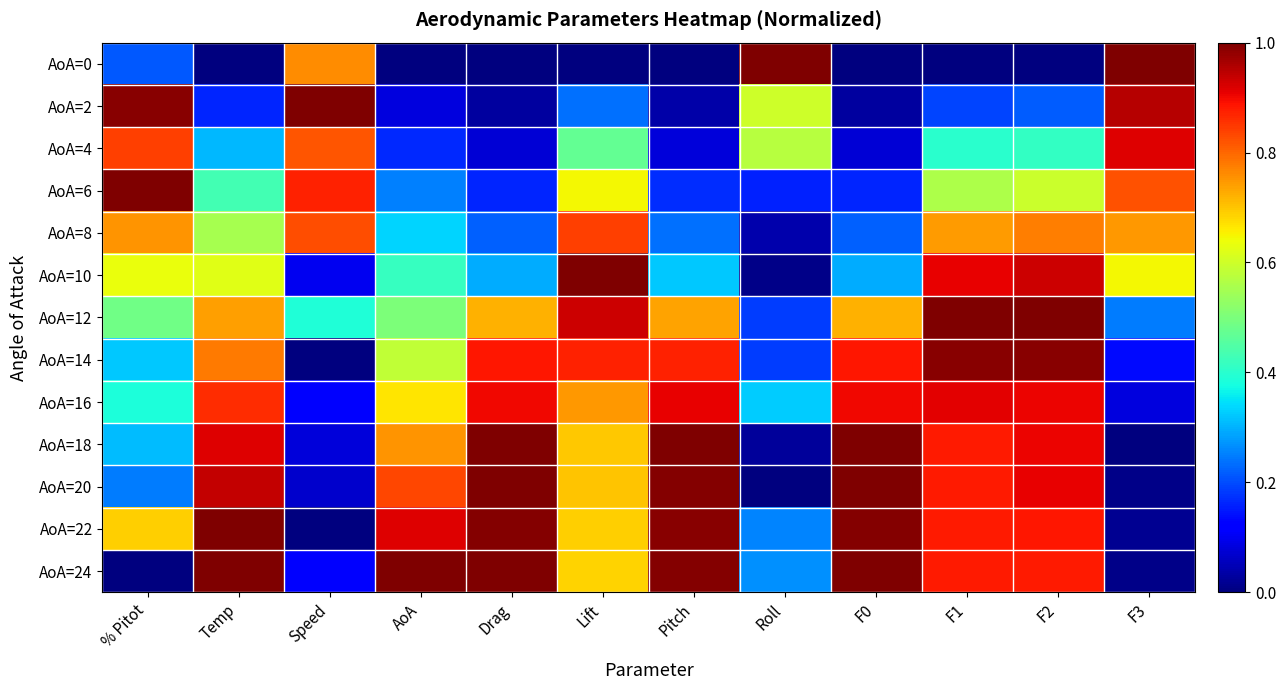

Which has a higher value, F2 or Temp?

F2